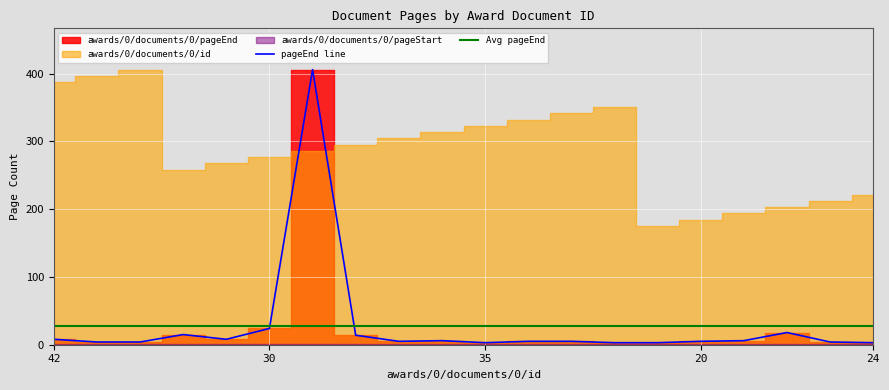

True or false: pageEnd line has a value of 8.0 at 42.

True